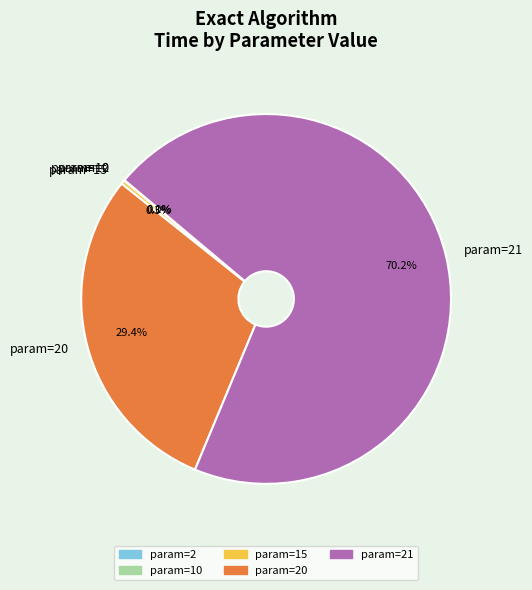

To the nearest percent, what is the difference between the largest and smallest slice percentages?

70%